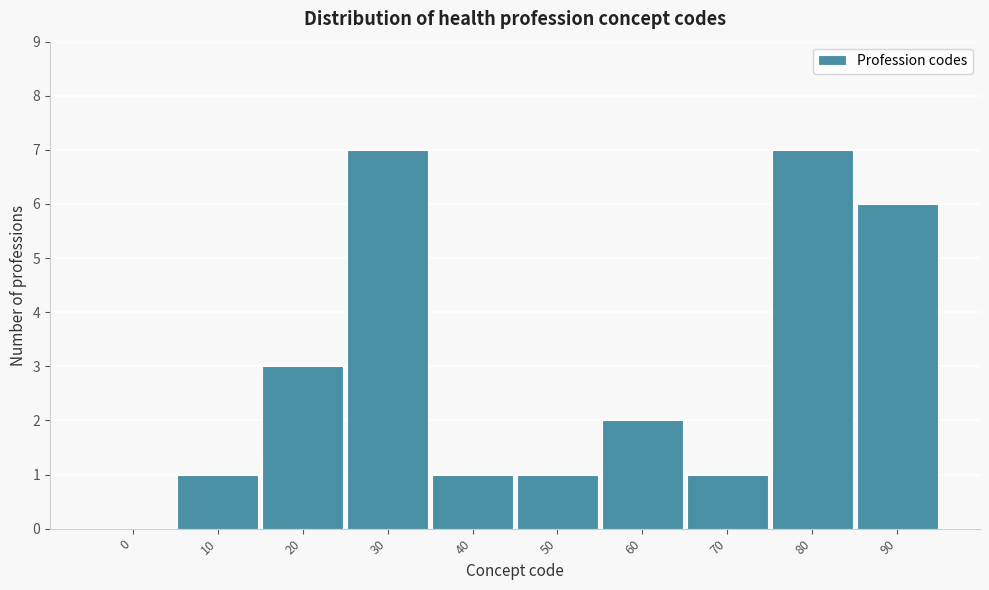

Reading left to right, transcribe all the data shown in this chart.

0=0	10=1	20=3	30=7	40=1	50=1	60=2	70=1	80=7	90=6